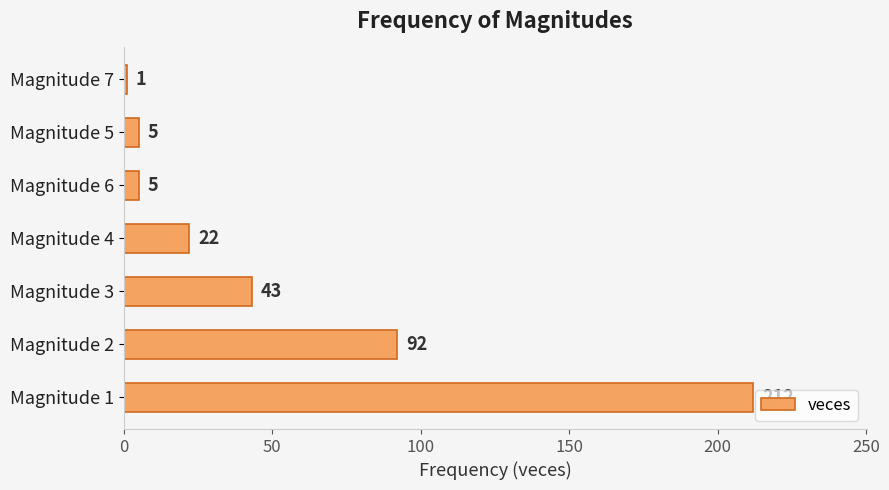

Reading bottom to top, what are all the values shown in this chart?

Magnitude 1=212	Magnitude 2=92	Magnitude 3=43	Magnitude 4=22	Magnitude 6=5	Magnitude 5=5	Magnitude 7=1